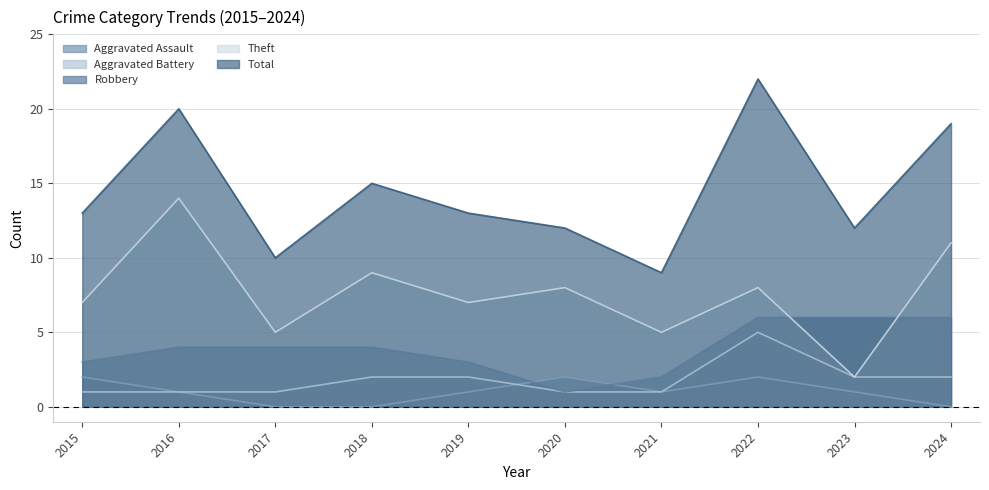

What is the sum of all Aggravated Assault values?

10